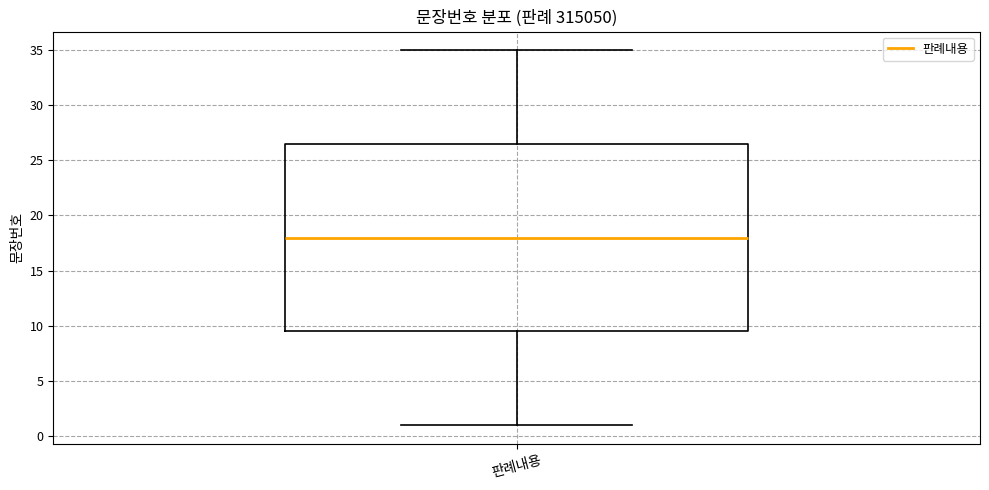

Transcribe this box plot: give where the median line is, the range the box spans, and where the two whiskers end, as read against the y-axis. The values are not printed on the chart, so give them approximately, as read against the axis.

median 18.0, box 9.5 to 26.5, whiskers 1.0 to 35.0